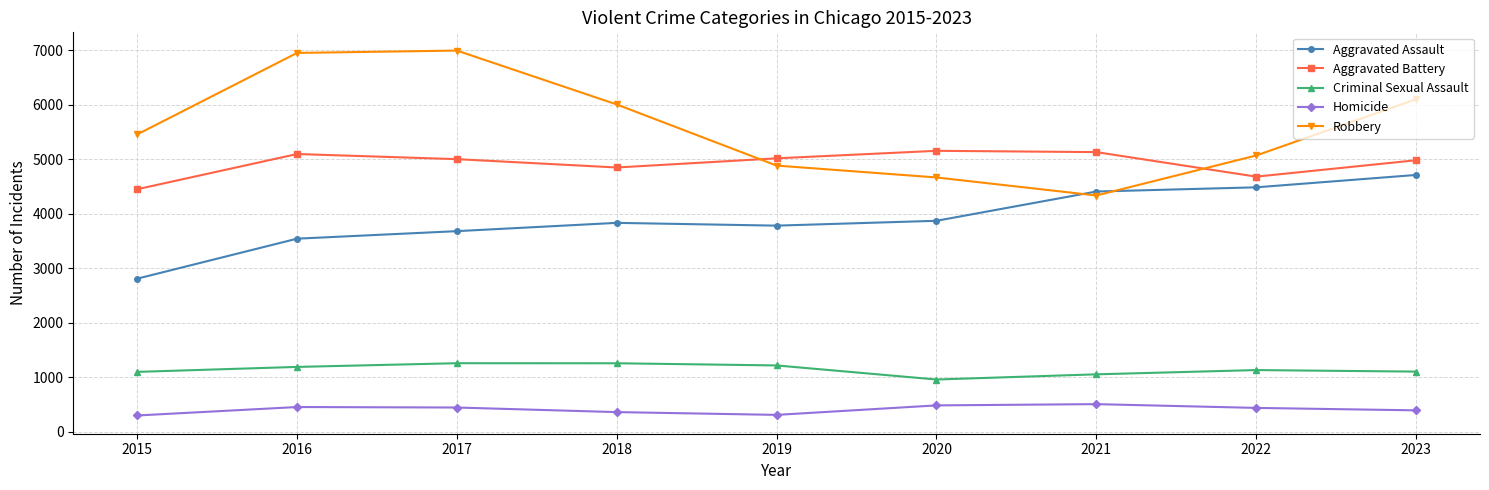

What is the sum of all Robbery values?

50479